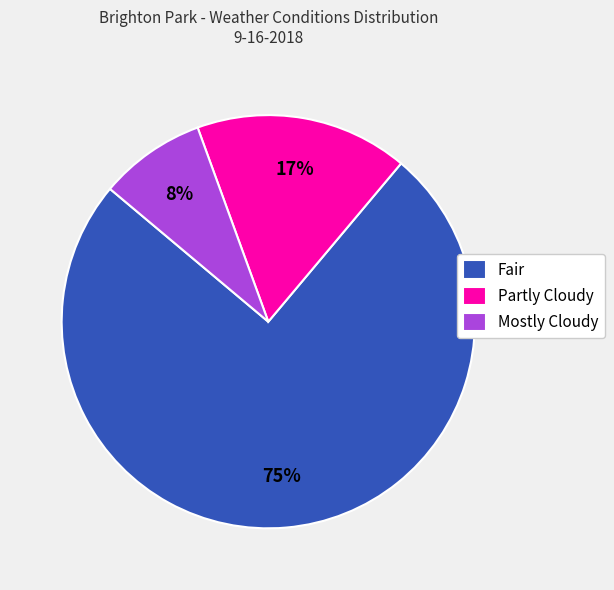

The Fair slice represents 75% of the pie. True or false?

True